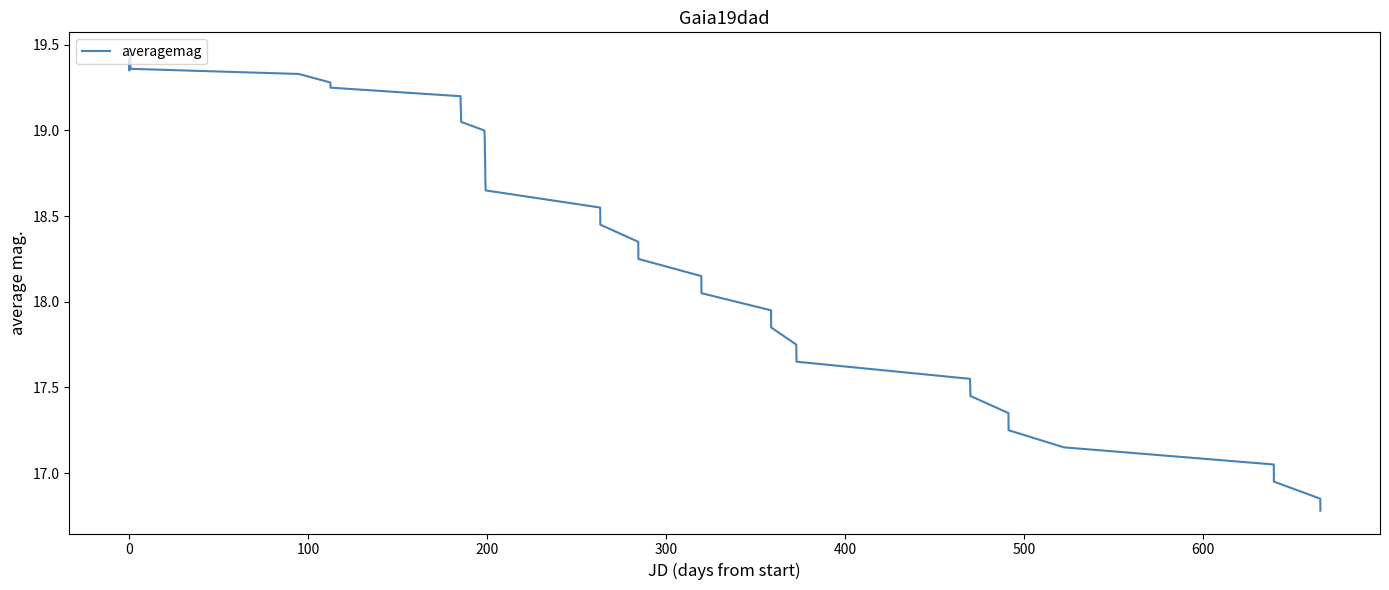

What is the difference between the maximum and minimum values?

2.7